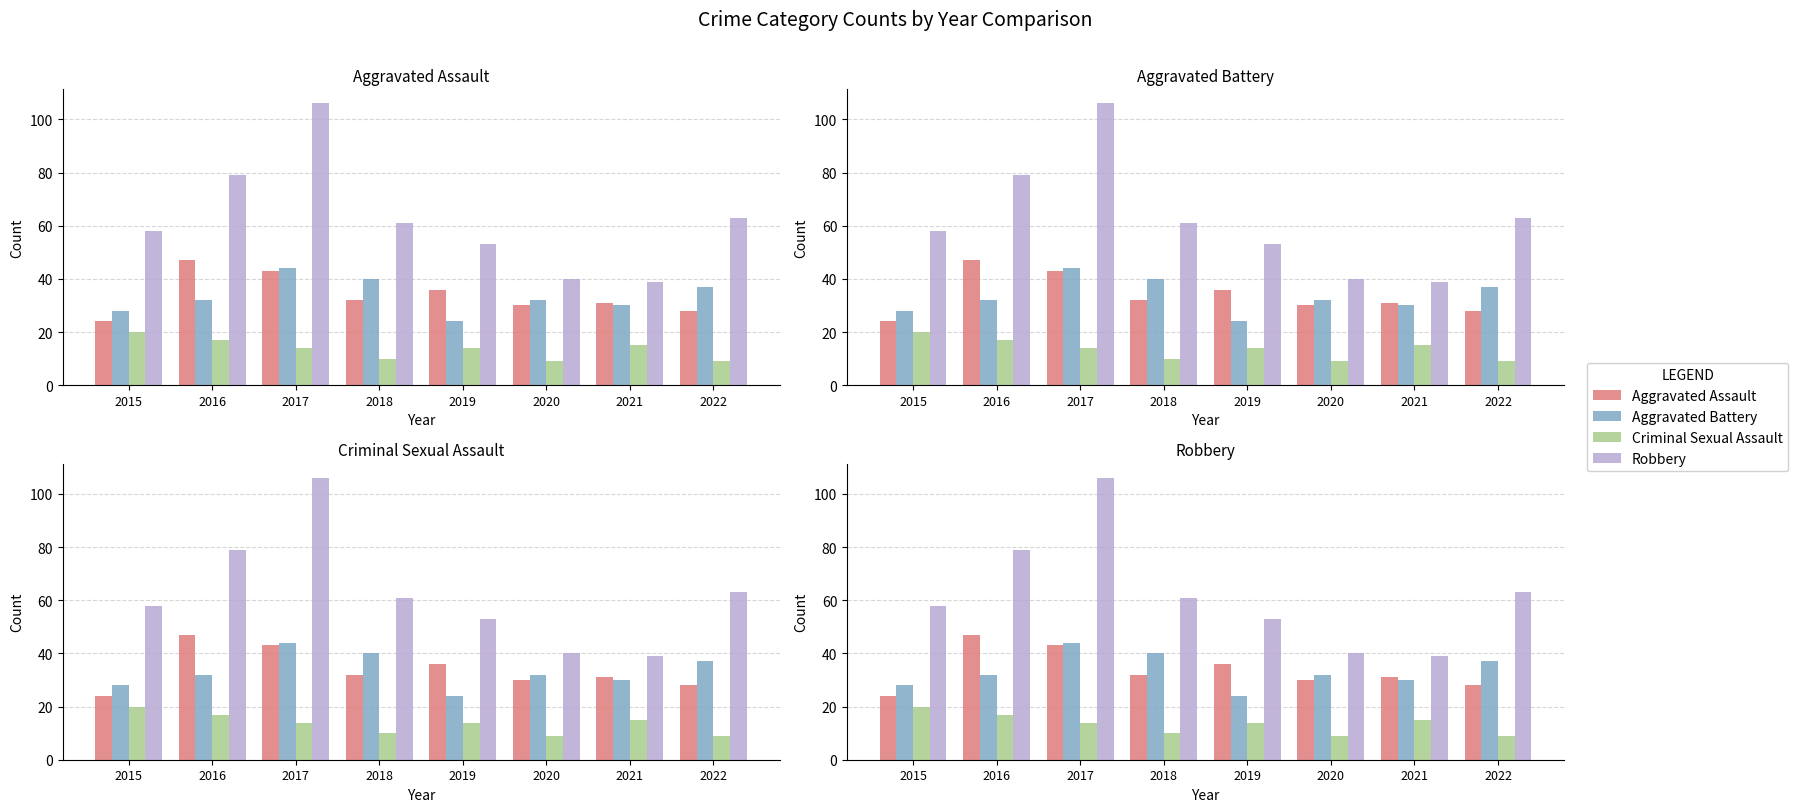

The Aggravated Assault series shows 45 at 2018. True or false?

False